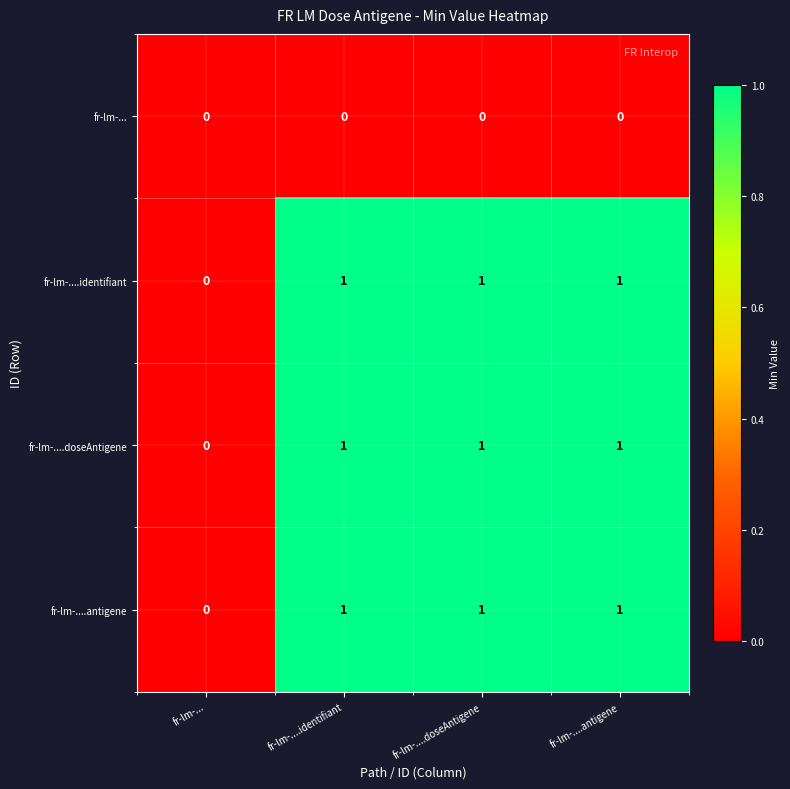

Reading left to right, what are all the values shown in this chart?

fr-lm-...: 0	0	0	0
fr-lm-....identifiant: 0	1	1	1
fr-lm-....doseAntigene: 0	1	1	1
fr-lm-....antigene: 0	1	1	1